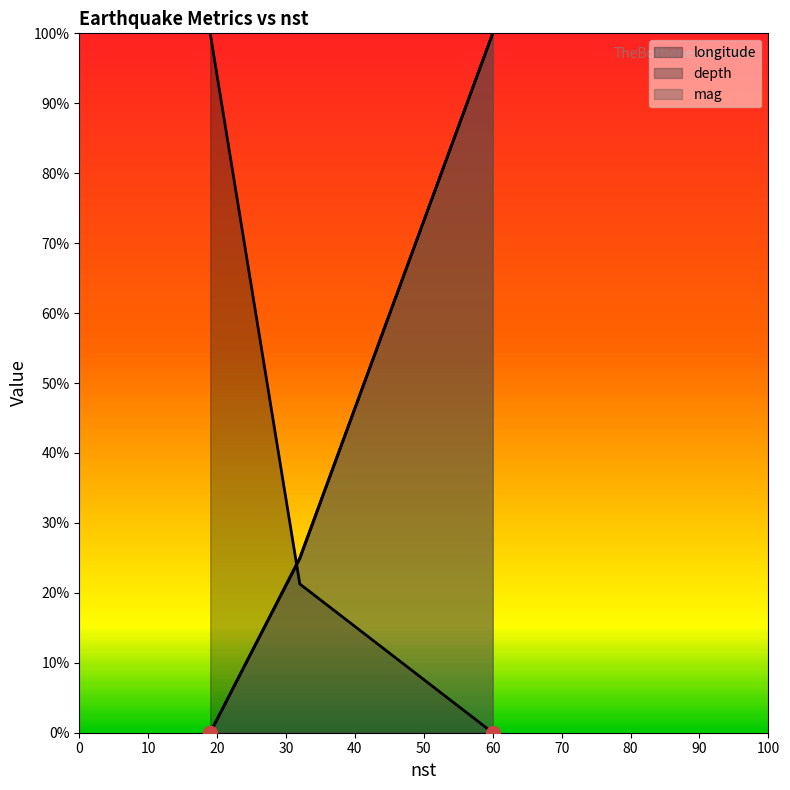

How many lines are shown in the chart?

3